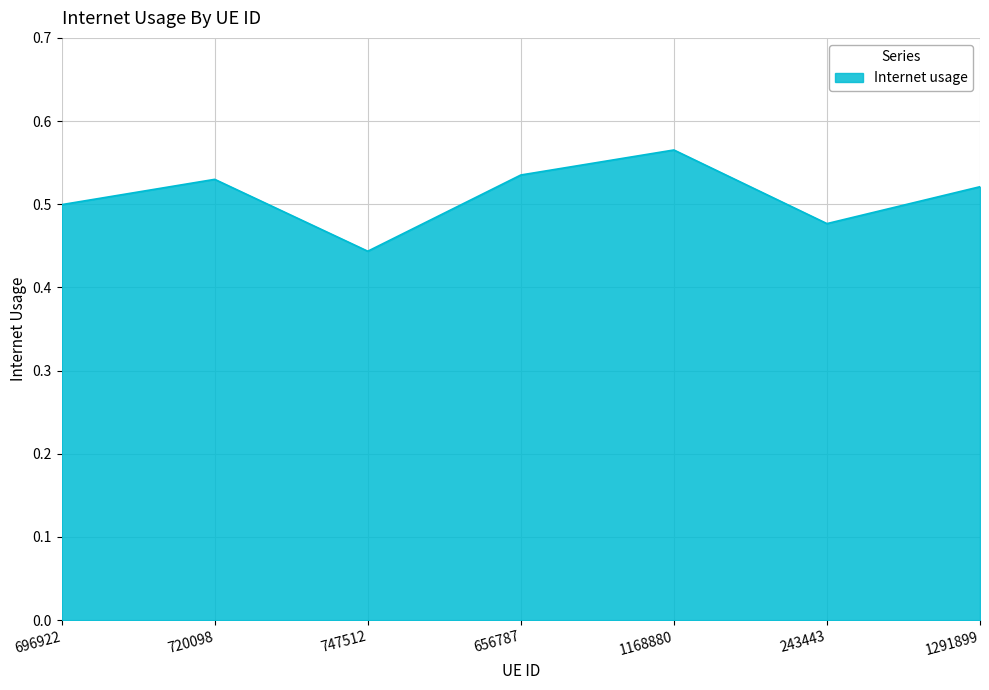

Between 243443 and 1291899, which is larger?

1291899